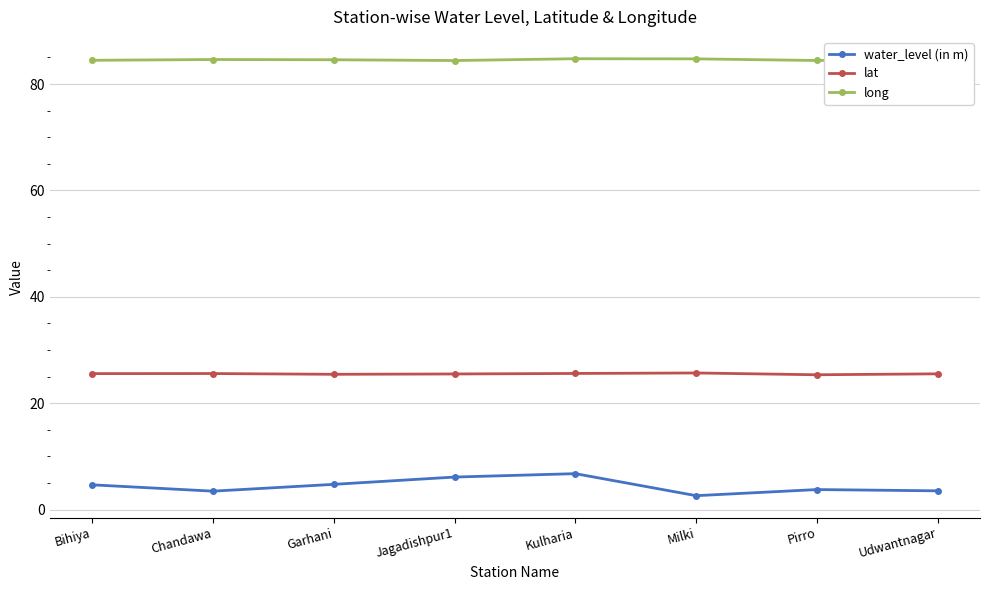

Read the water_level (in m) value at Pirro.

3.8